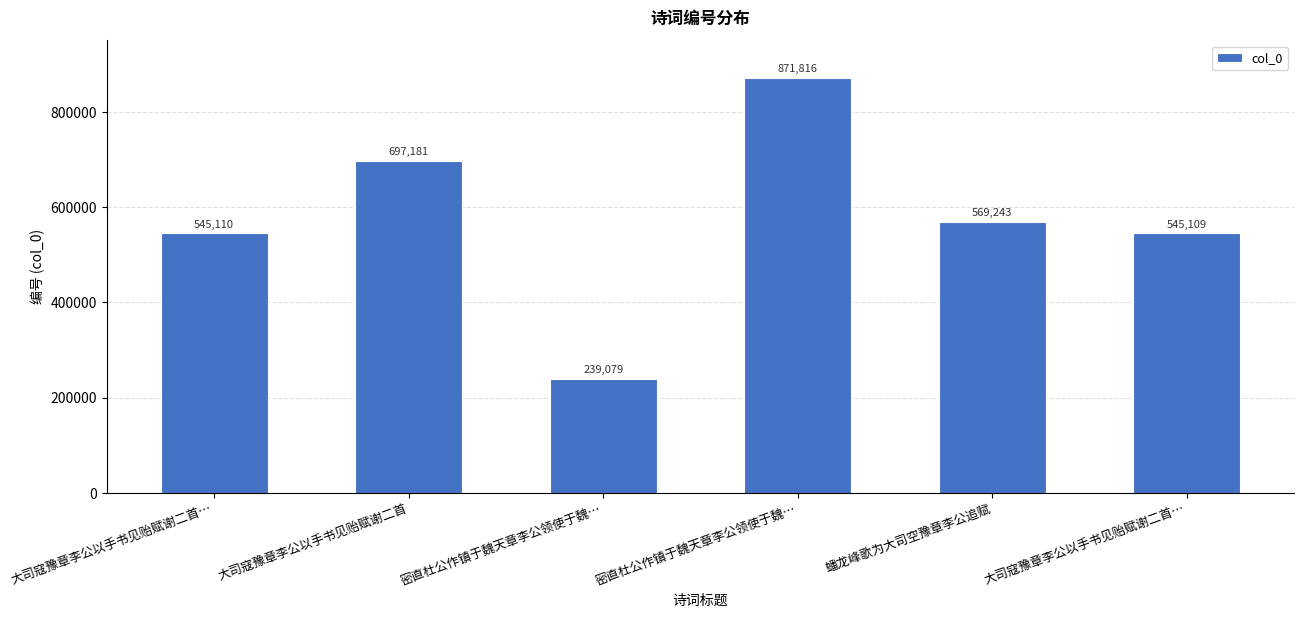

List the labels in order of value, largest first.

密直杜公作镇于魏天章李公领使于魏…, 大司寇豫章李公以手书见贻赋谢二首, 蟠龙峰歌为大司空豫章李公追赋, 大司寇豫章李公以手书见贻赋谢二首…, 大司寇豫章李公以手书见贻赋谢二首…, 密直杜公作镇于魏天章李公领使于魏…